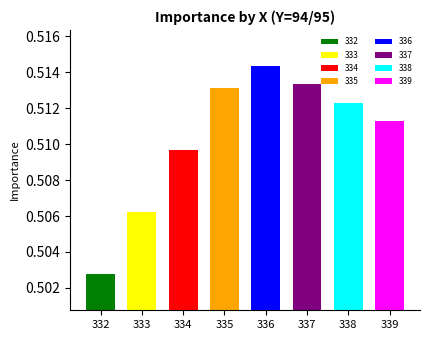

Are the bars horizontal?

No